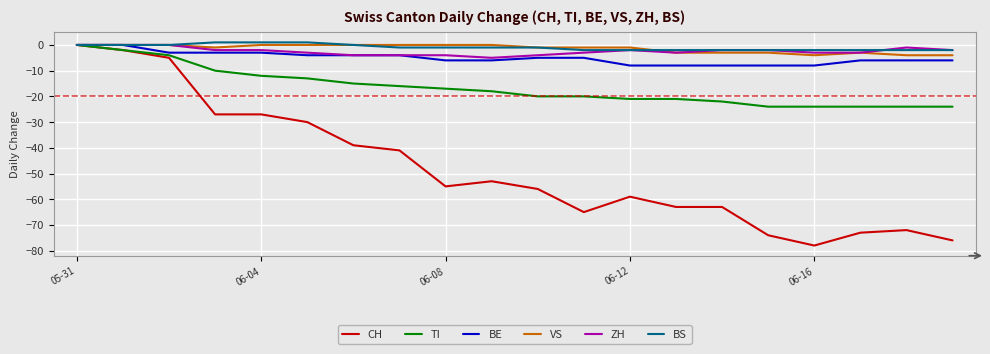

What is the difference between the maximum and minimum values in the ZH series?

5